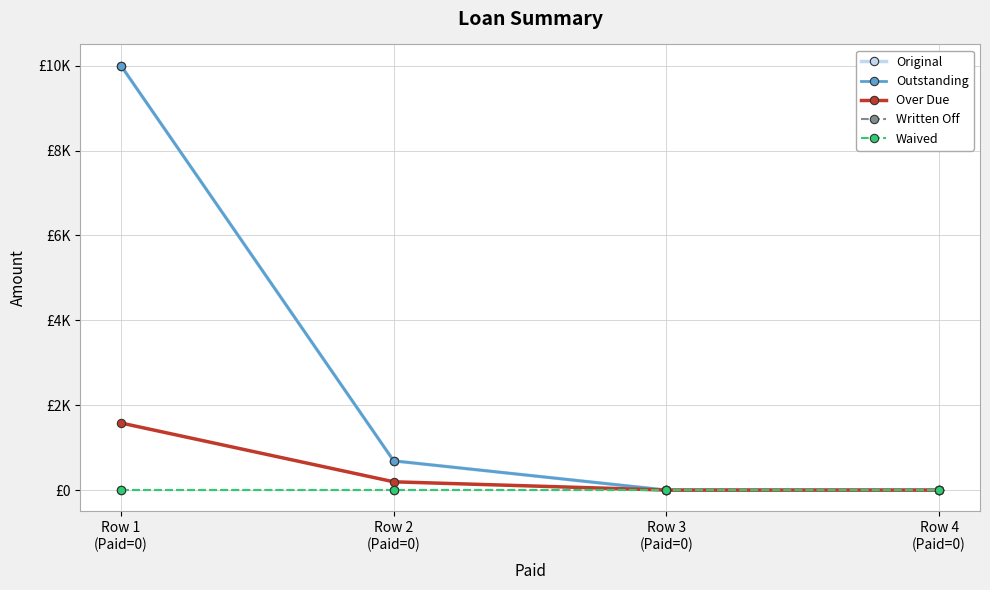

Rank the series by their maximum value, from highest to lowest.

Original, Outstanding, Over Due, Written Off, Waived